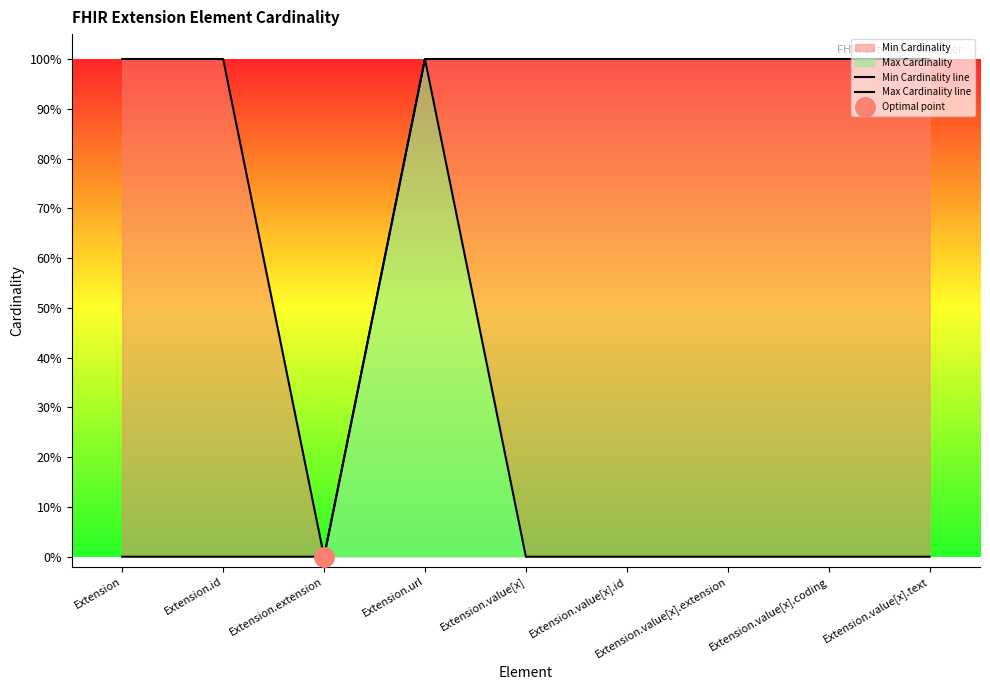

Reading left to right, transcribe all the data shown in this chart.

Min Cardinality line: Extension=0	Extension.id=0	Extension.extension=0	Extension.url=1	Extension.value[x]=0	Extension.value[x].id=0	Extension.value[x].extension=0	Extension.value[x].coding=0	Extension.value[x].text=0
Max Cardinality line: Extension=1	Extension.id=1	Extension.extension=0	Extension.url=1	Extension.value[x]=1	Extension.value[x].id=1	Extension.value[x].extension=1	Extension.value[x].coding=1	Extension.value[x].text=1